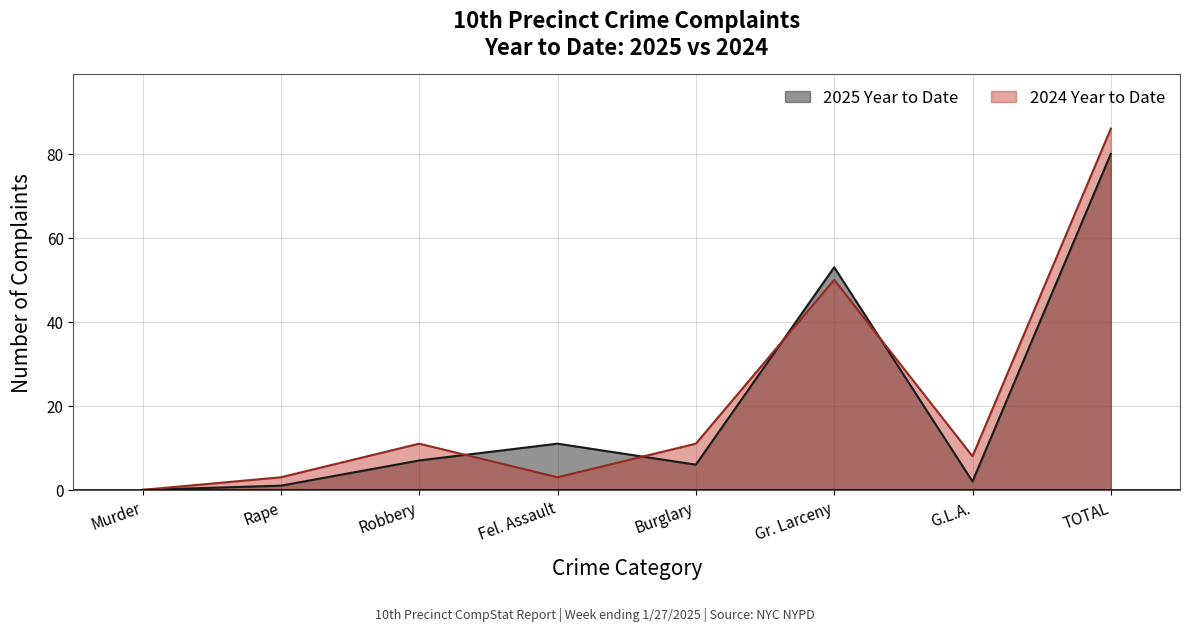

What is the difference between the highest and lowest values at TOTAL?

6